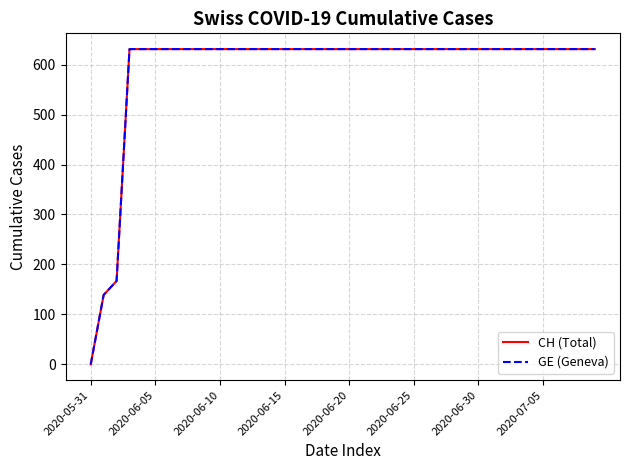

Which category has the highest value in the GE (Geneva) series?

2020-06-15